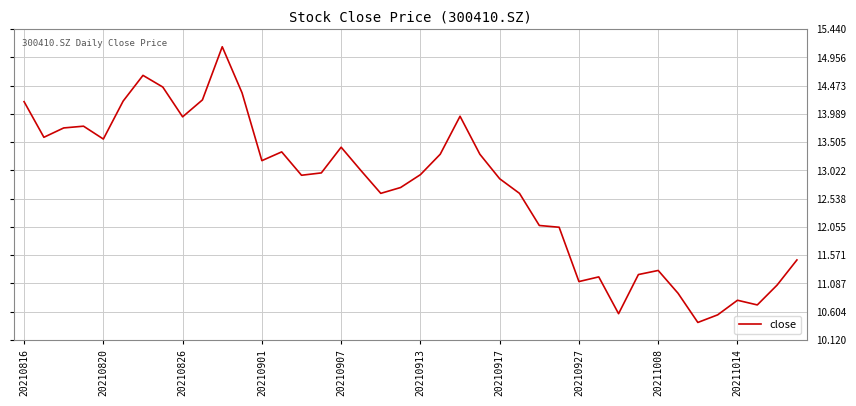

What is the difference between the maximum and minimum values?

4.7